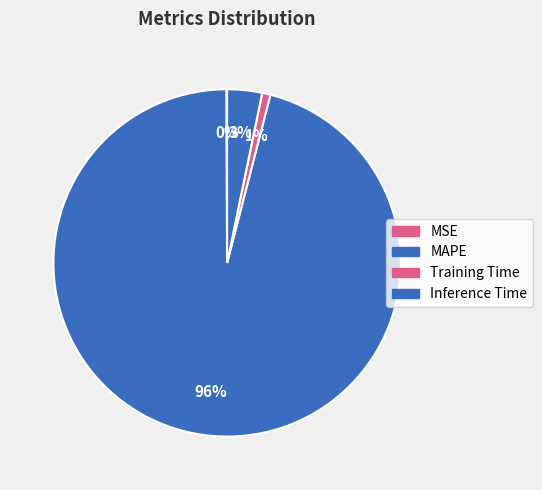

What is the change in value from Training Time to Inference Time?

+0.7